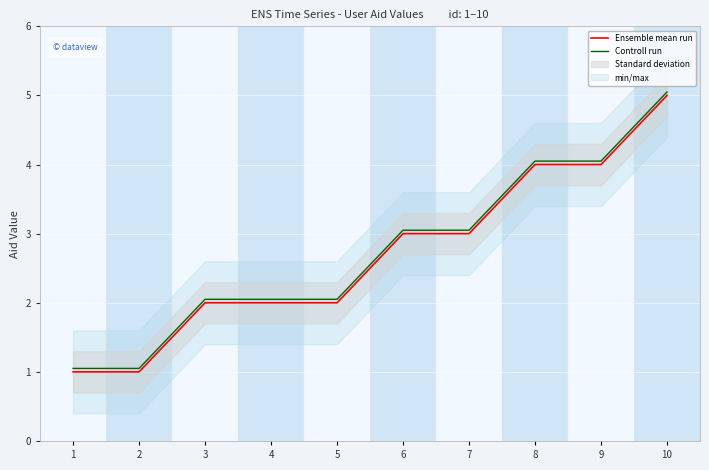

How many values in the Controll run series exceed 3?

5